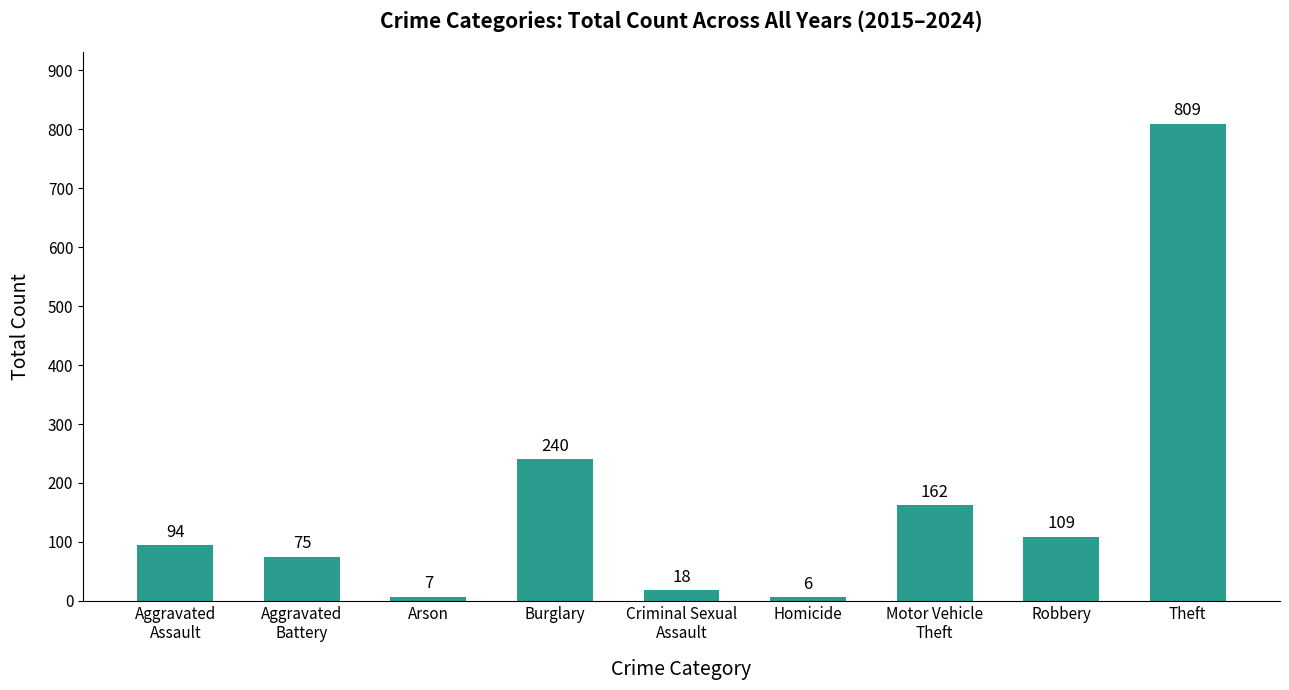

How many distinct data groups are displayed?

1